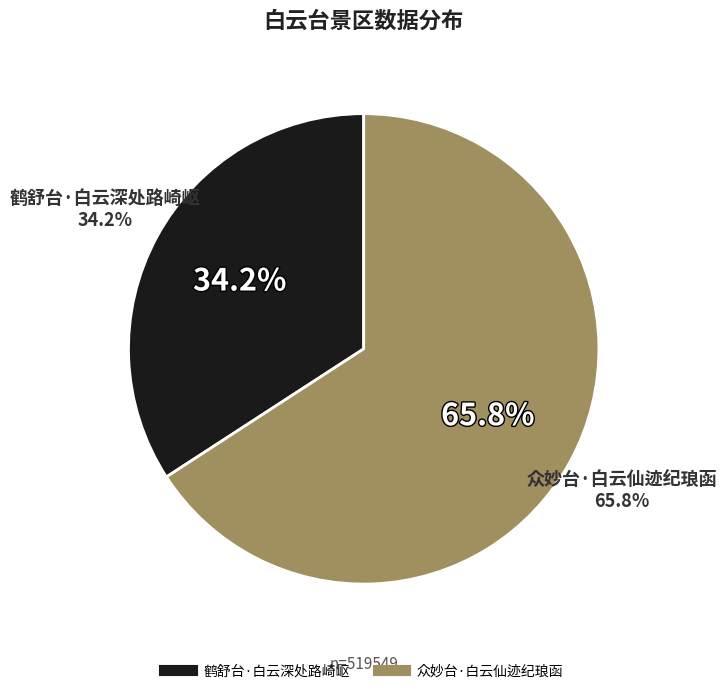

Is it true that 众妙台·白云仙迹纪琅函 is 66% of the pie?

True